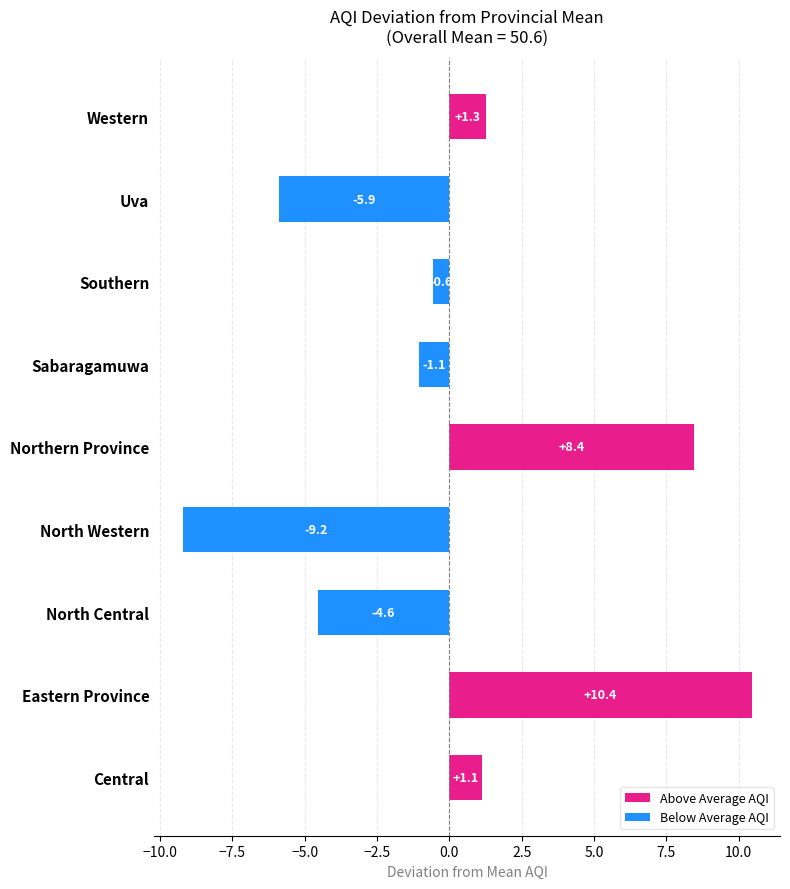

Are the bars grouped side by side (vs. stacked)?

No